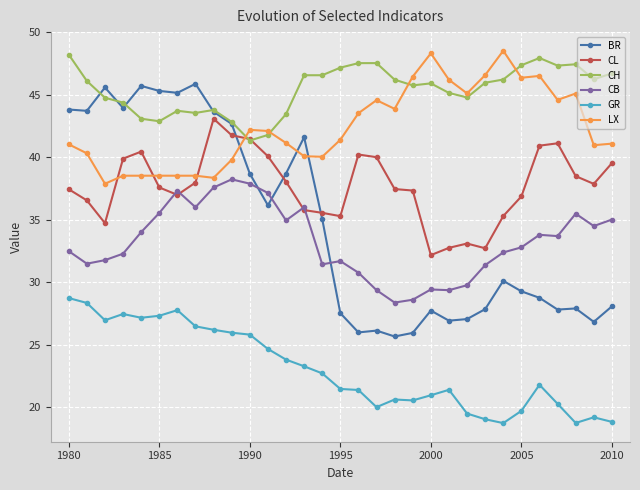

How many series are shown in this chart?

6